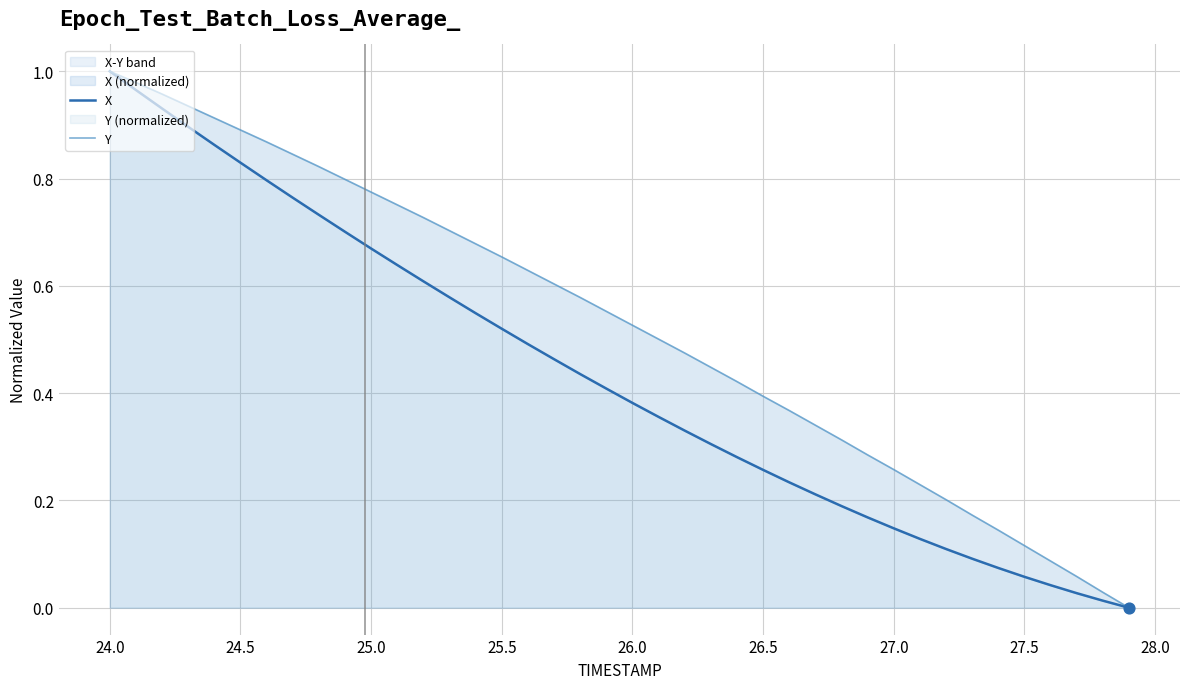

Is the value of Y at 18 greater than the value of X at 25.0?

No